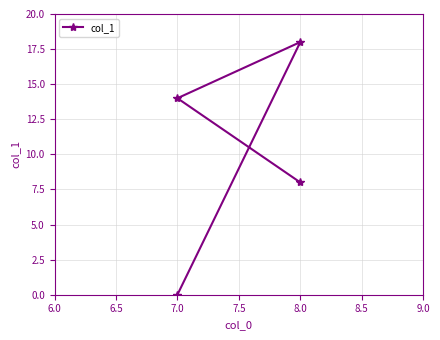

Does the chart display data point markers on the line(s)?

Yes